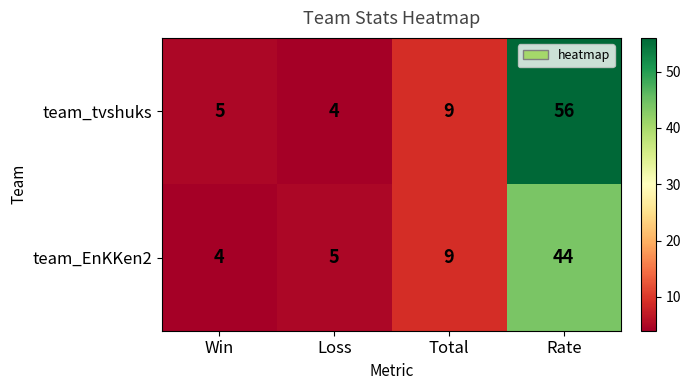

Reading left to right, extract all data points from this chart.

team_tvshuks: 5	4	9	56
team_EnKKen2: 4	5	9	44